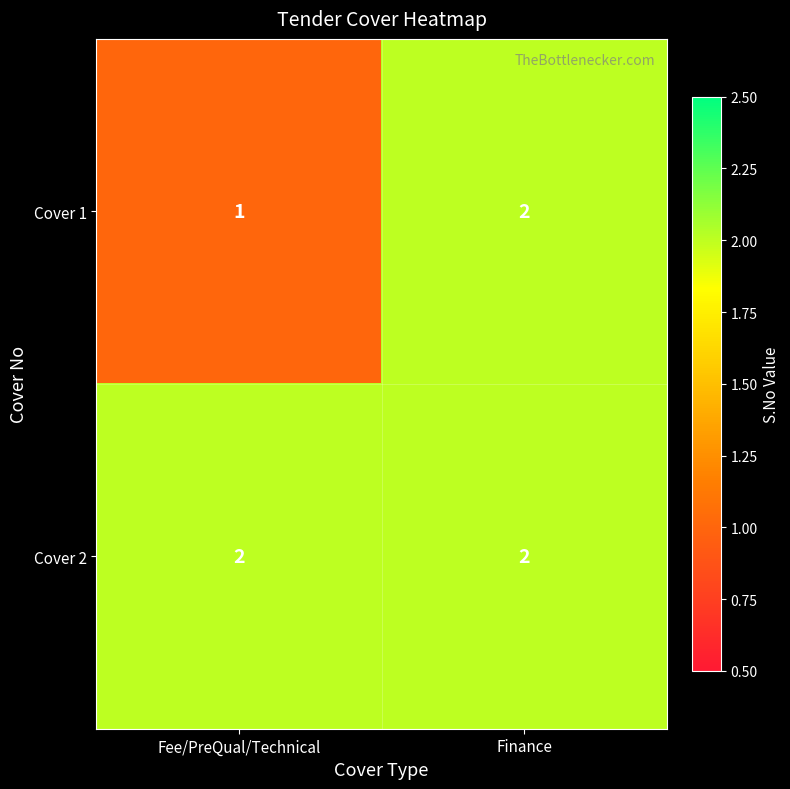

Which category has the lowest value in the Cover 1 series?

Fee/PreQual/Technical